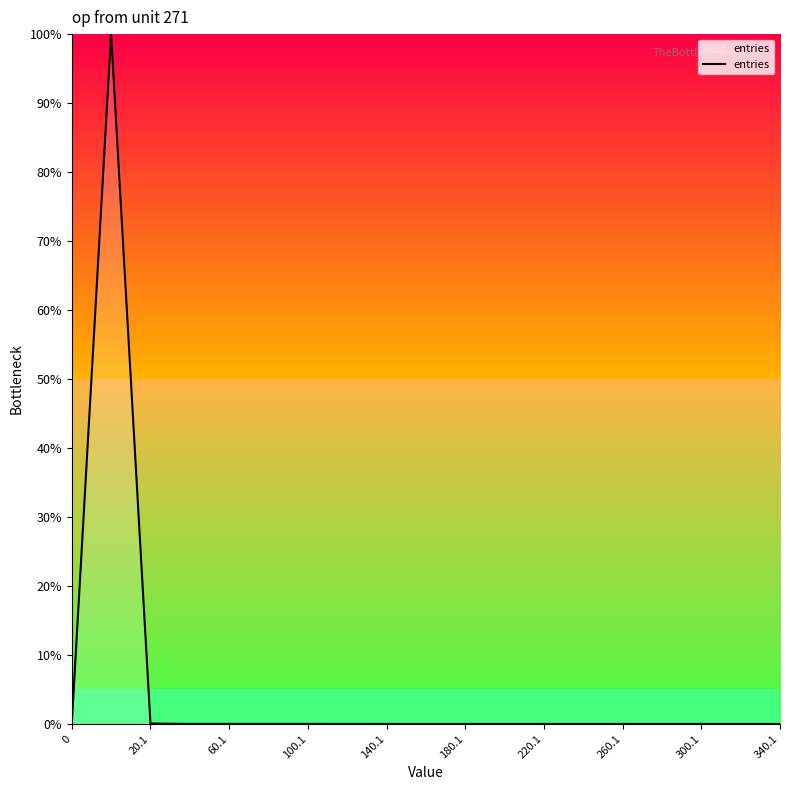

What is the difference between the maximum and minimum values?

100.0